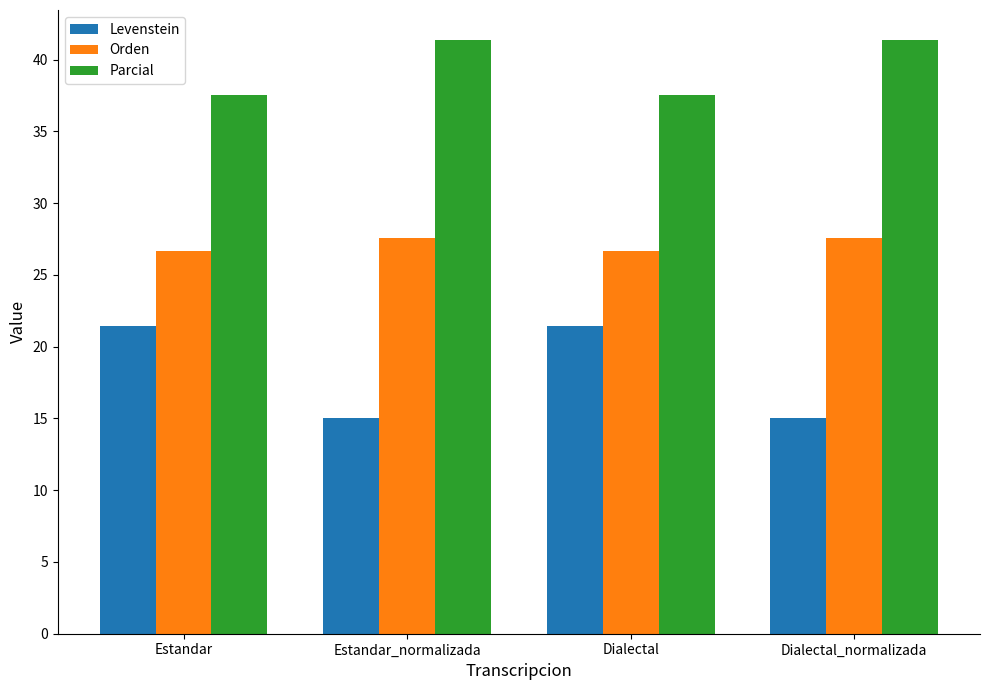

What is the sum of the Levenstein values at Estandar_normalizada and Dialectal_normalizada?

30.0